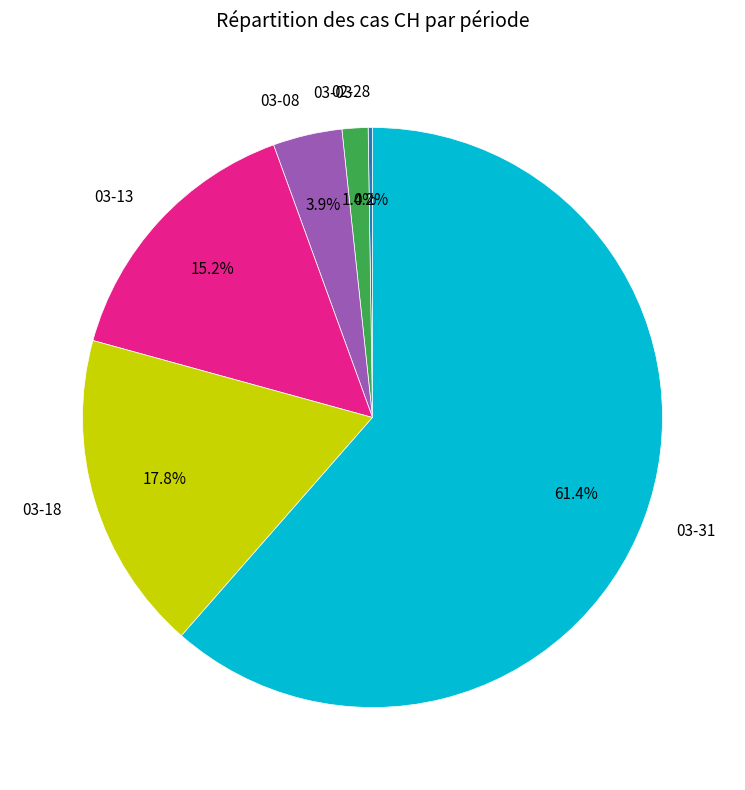

What percentage do 03-08 and 03-18 together represent?

21.7%